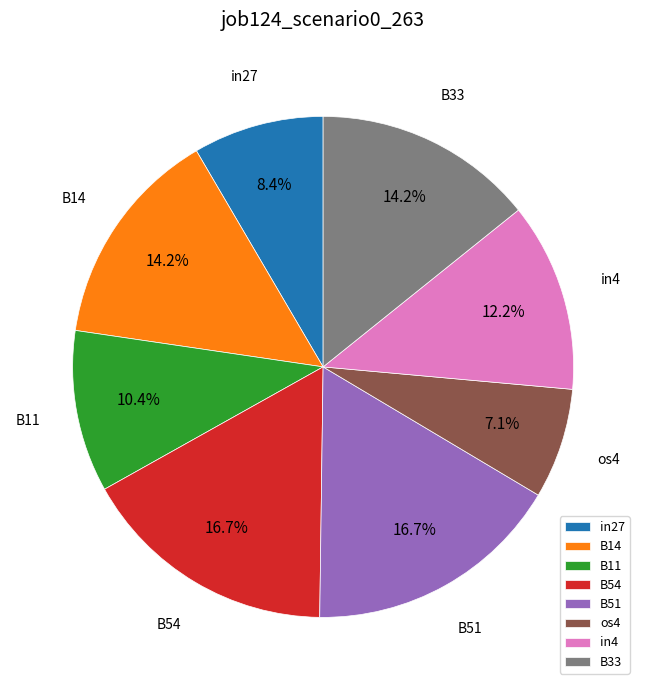

What percentage is the B14 slice, to the nearest percent?

14%